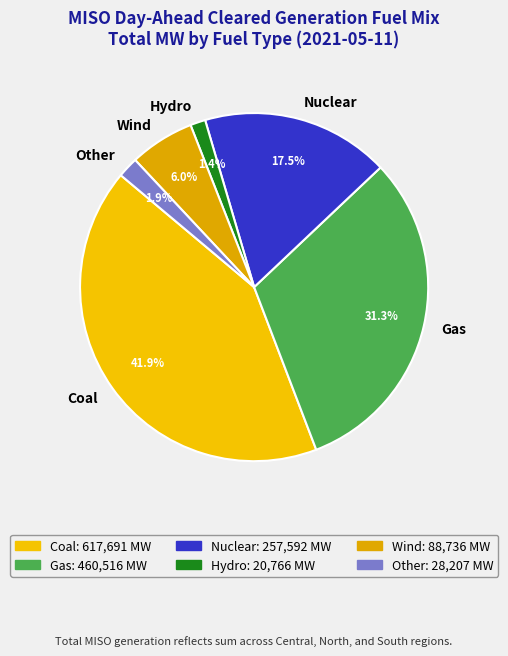

To the nearest percent, what is the difference between the largest and smallest slice percentages?

41%